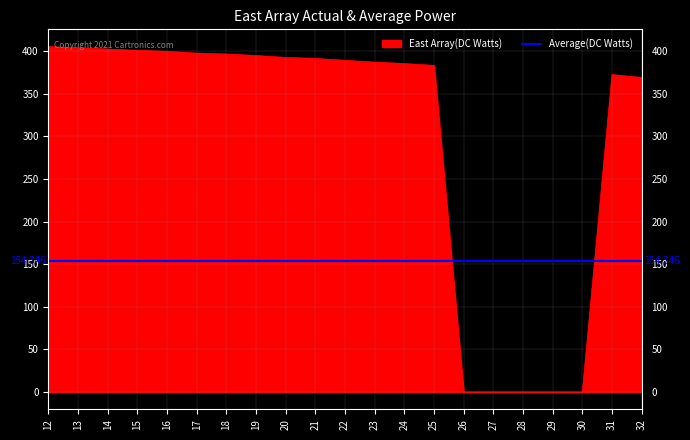

At which label does col_14 first exceed 145?

12